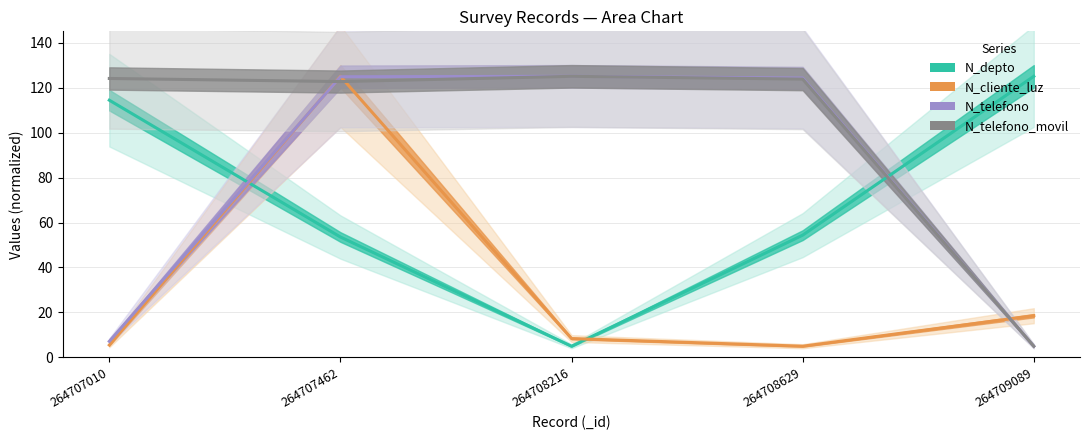

How many distinct data groups are displayed?

4